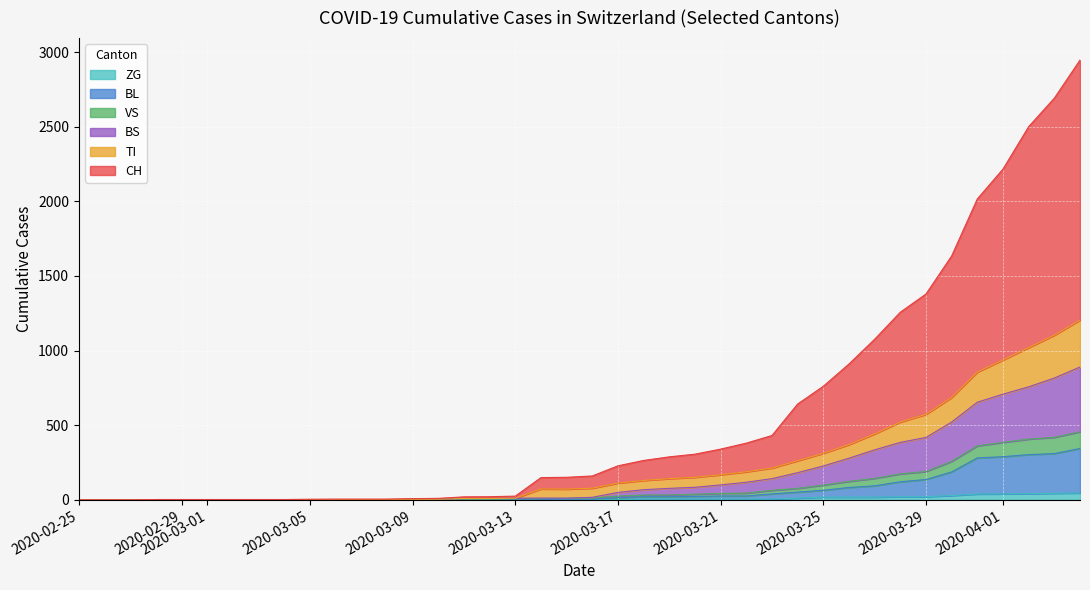

What is the difference between the maximum and minimum values in the CH series?

2946